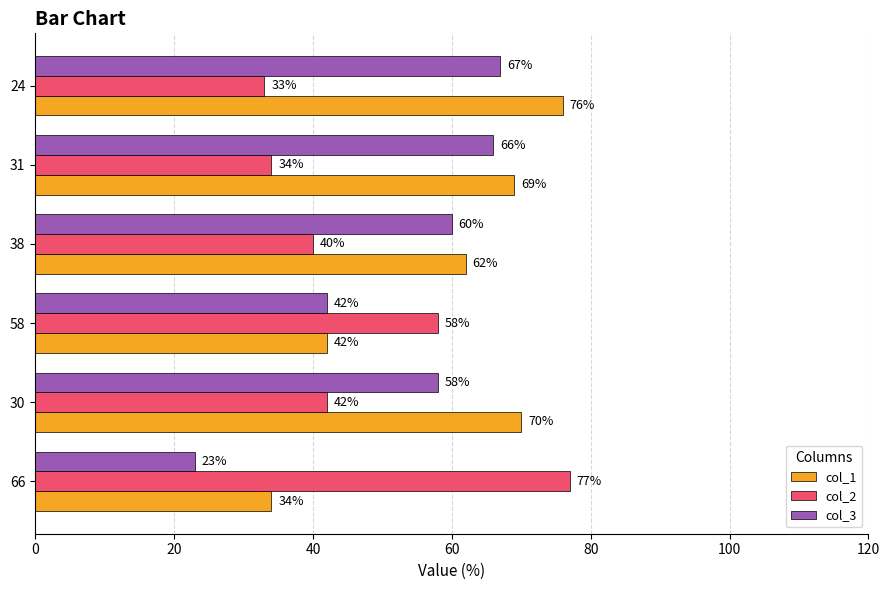

Which series changed the most between 58 and 38?

col_1